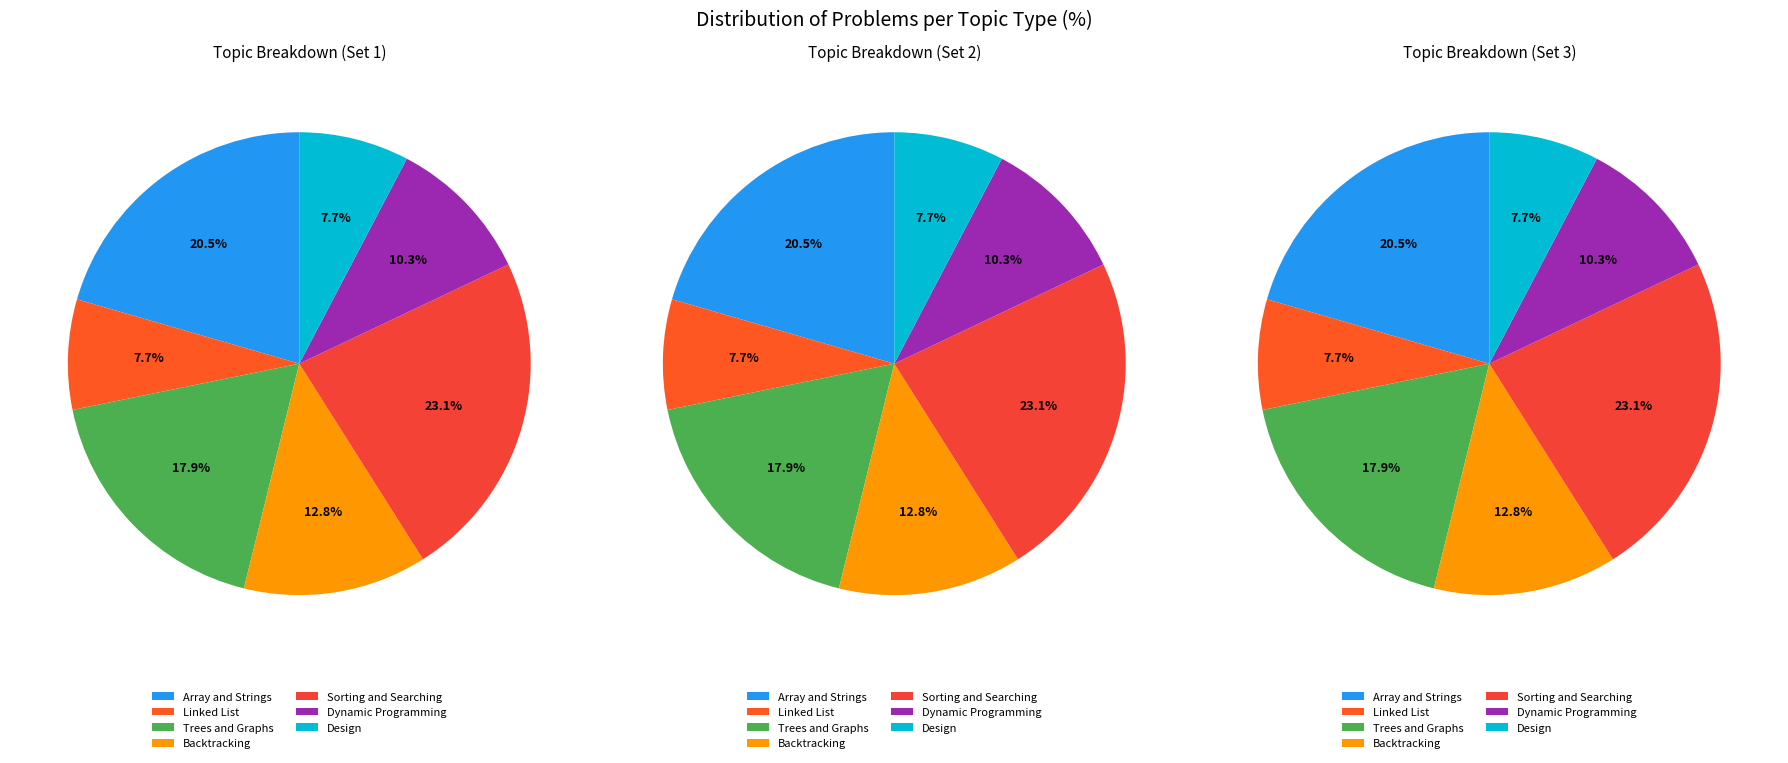

Is it true that Linked List is 8% of the pie?

True